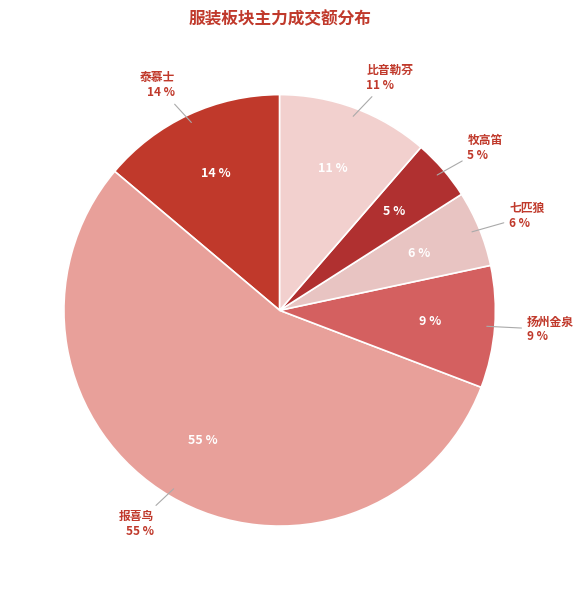

Does 报喜鸟 represent more than half of the total?

Yes